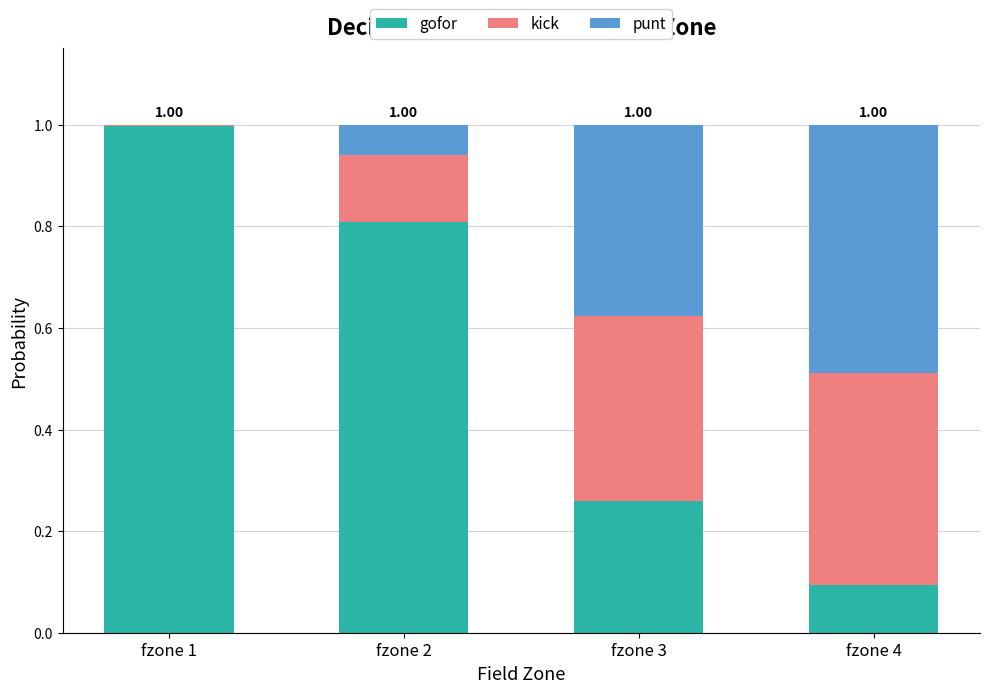

What is the sum of all gofor values?

2.2